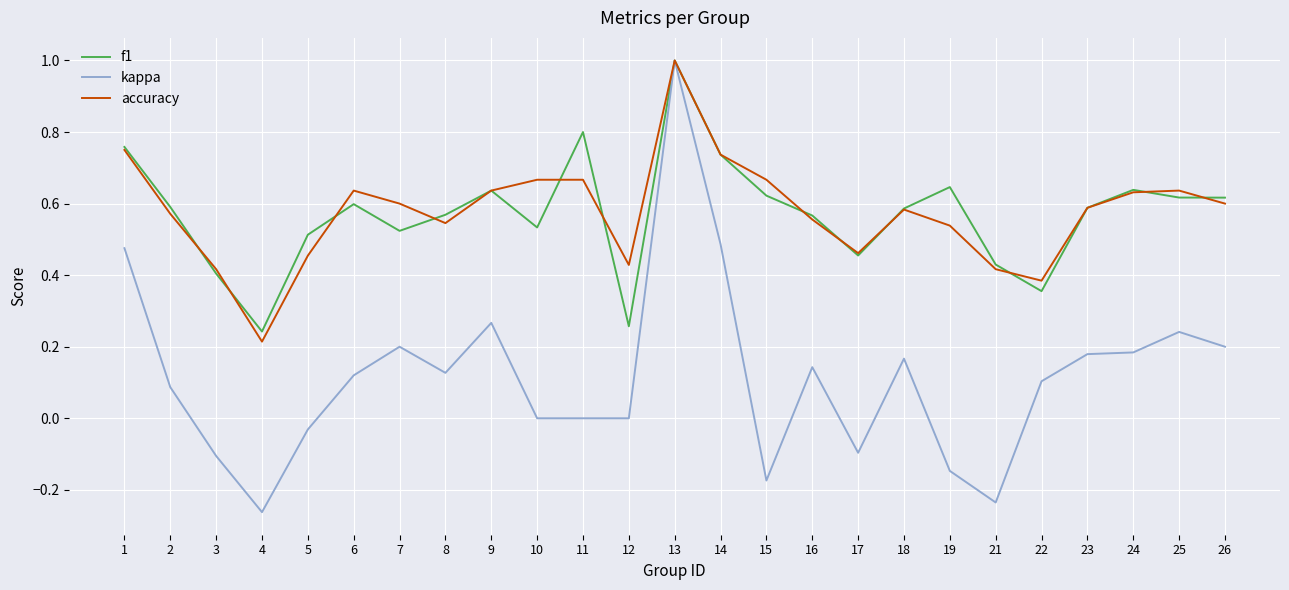

Which series has the widest spread of values?

kappa